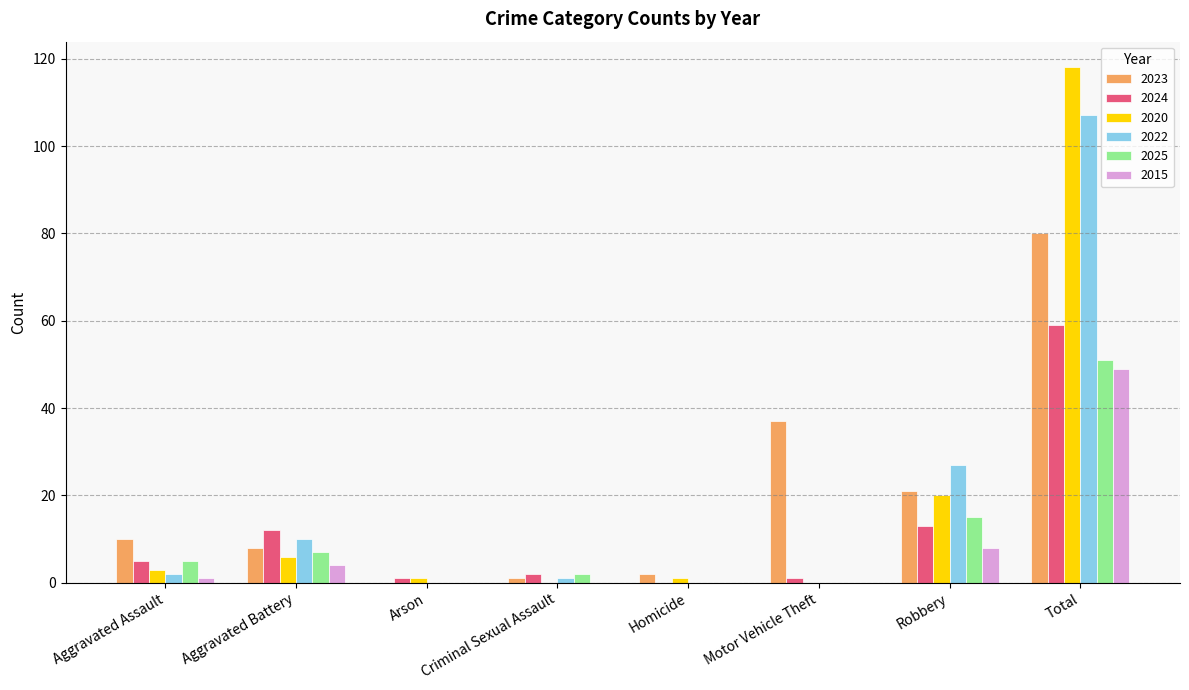

The value of 2024 at Total is 59. True or false?

True